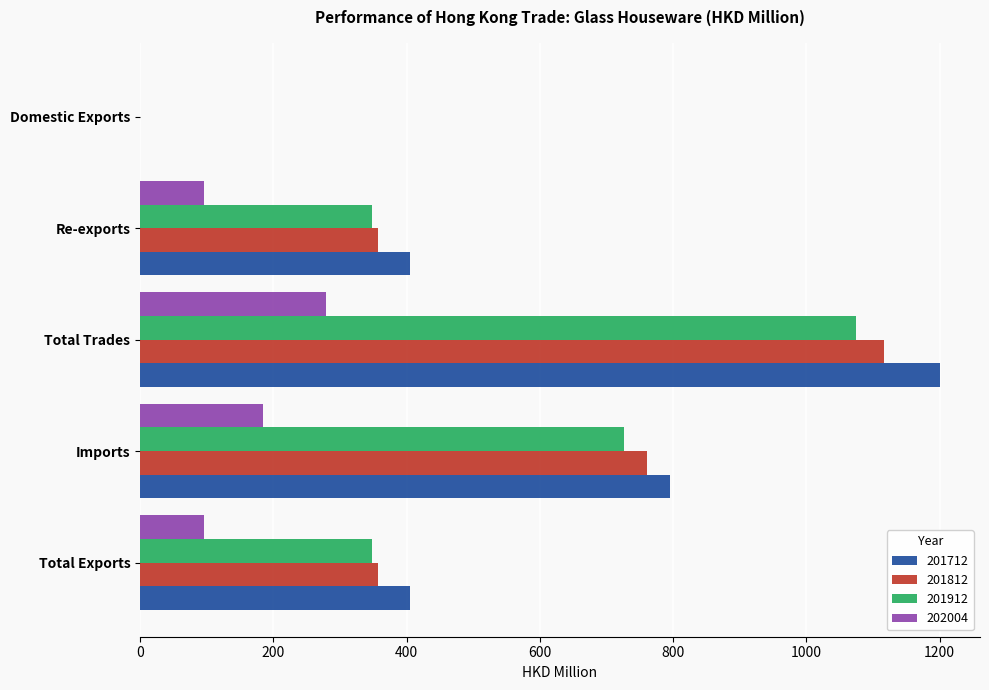

What are all the series names shown in the legend?

201712, 201812, 201912, 202004